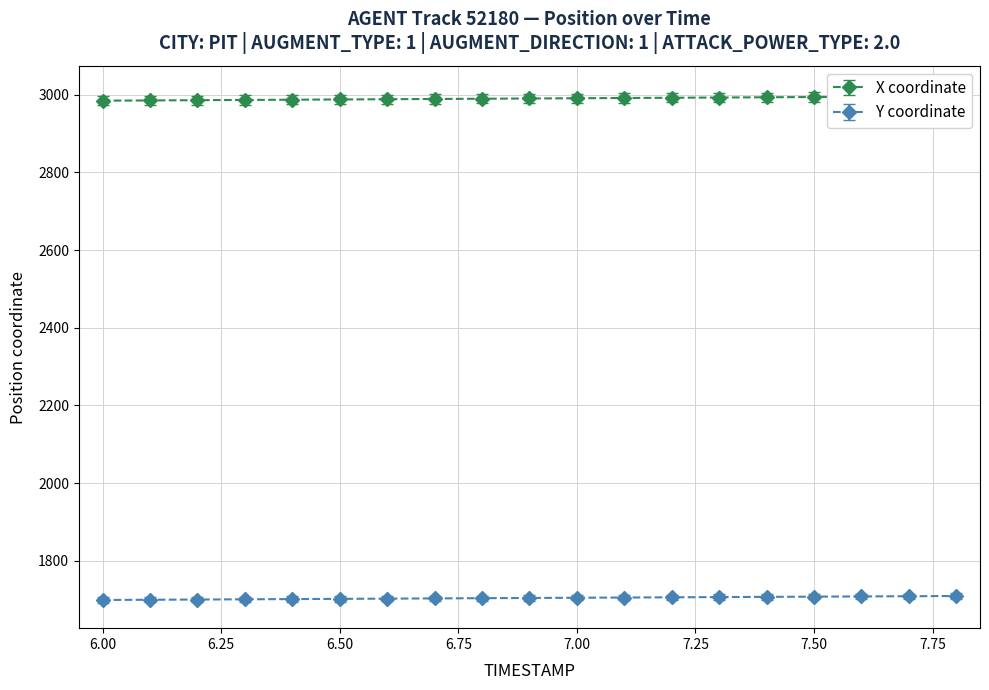

The value of Y coordinate at 7.00 is 1057.2. True or false?

False